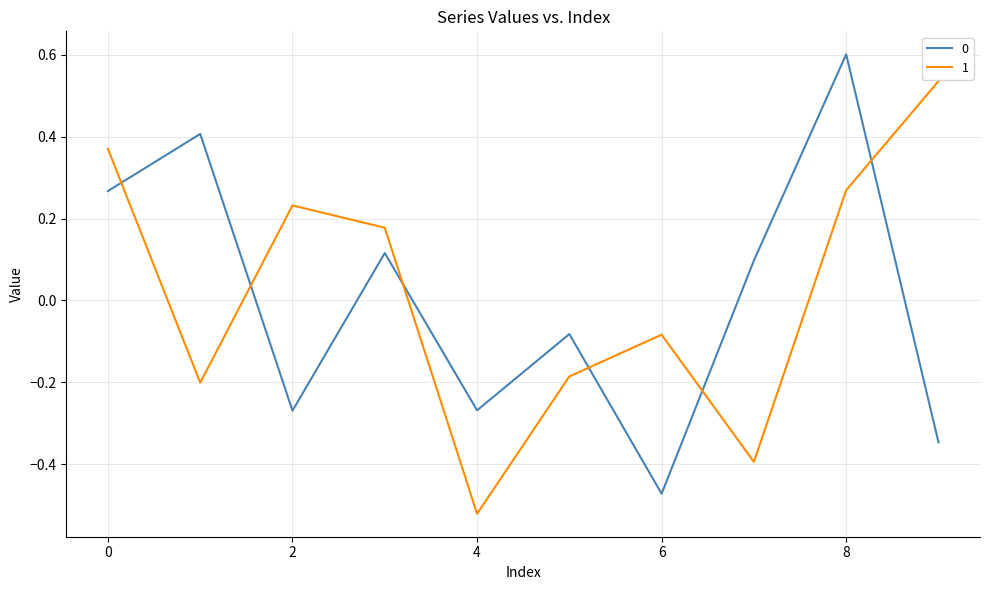

Which series ends up on top after the final intersection of 0 and 1?

1